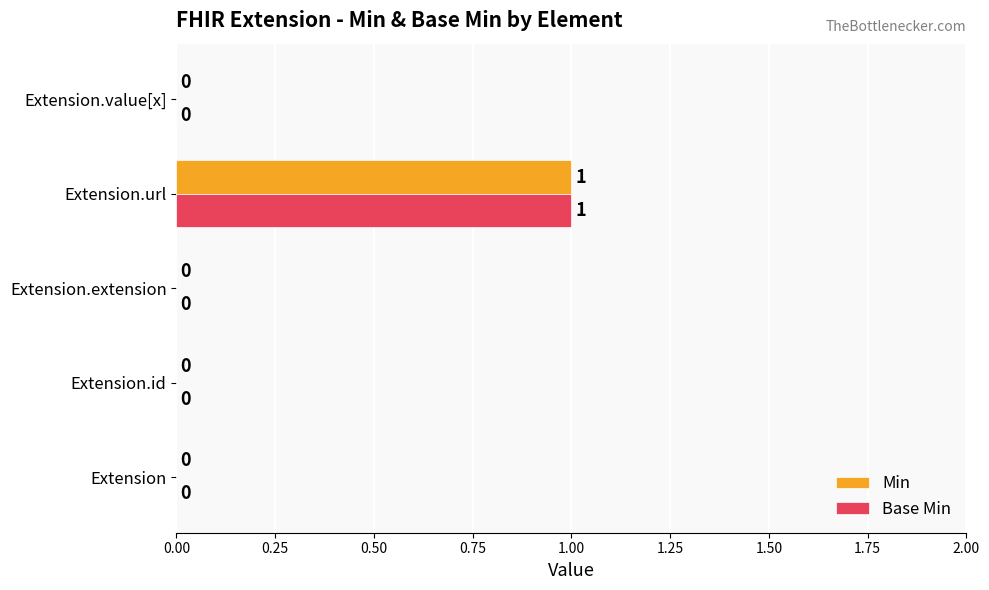

How many Min values are between 0 and 1?

5